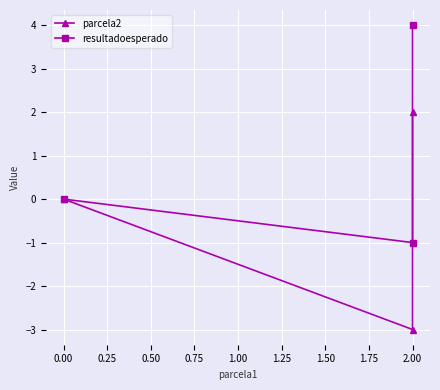

How many values in resultadoesperado are below zero?

1